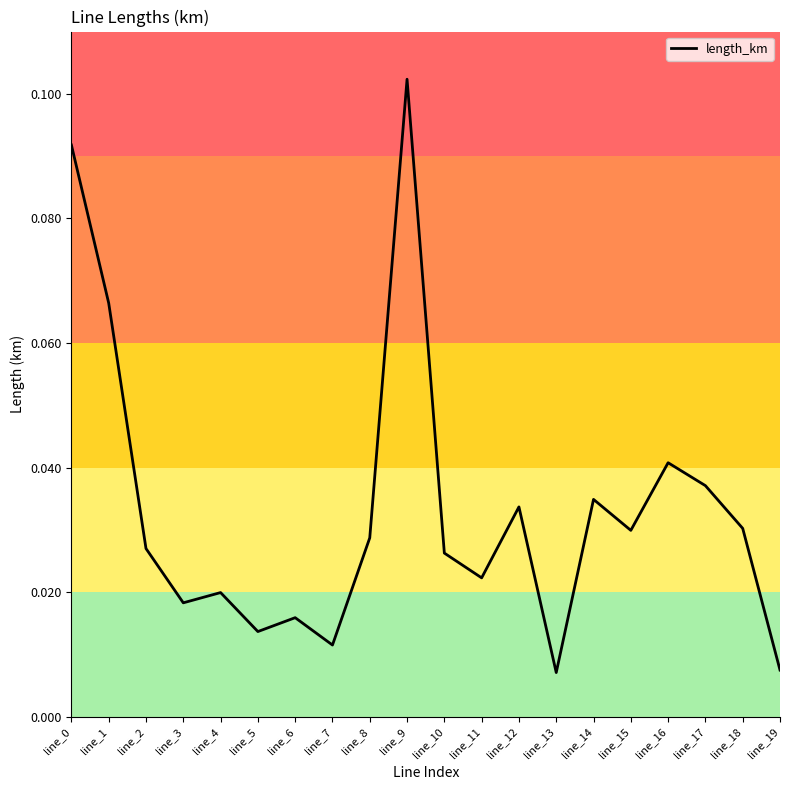

Which has a higher value, line_4 or line_3?

line_4